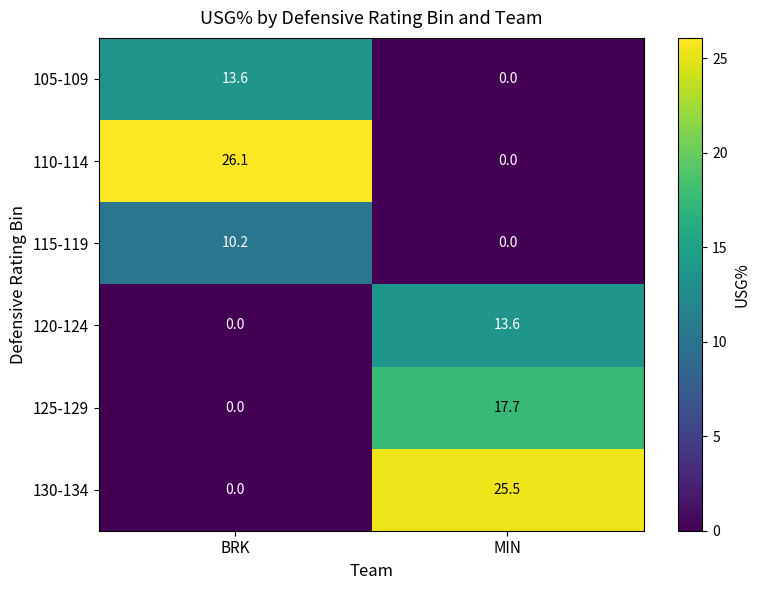

What is the total value across all series at MIN?

56.8